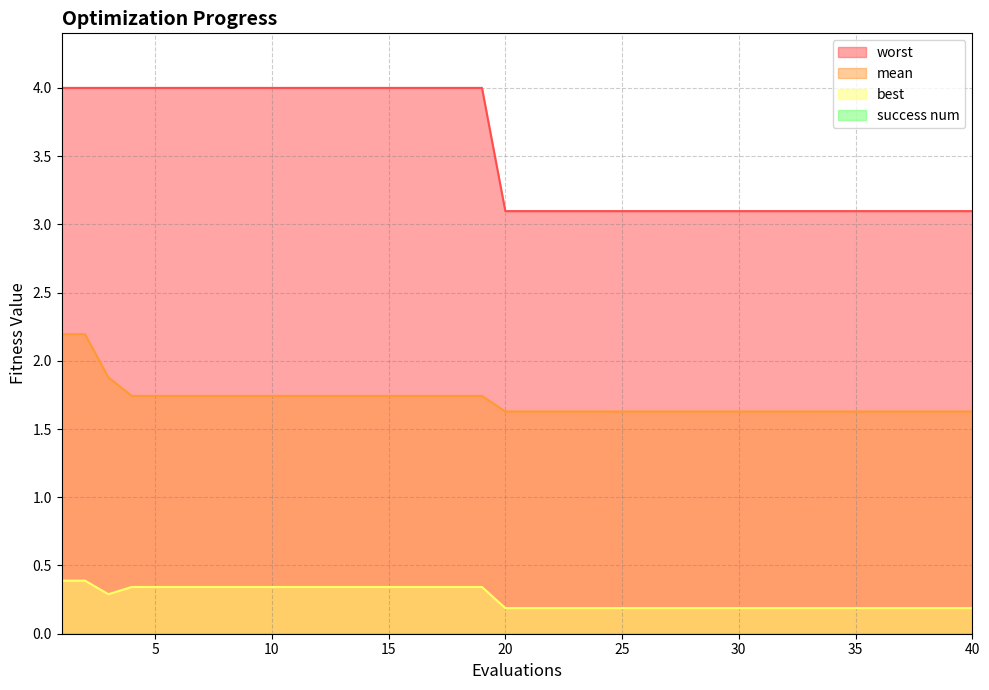

What is the difference between the second highest and second lowest values in the worst series?

0.9